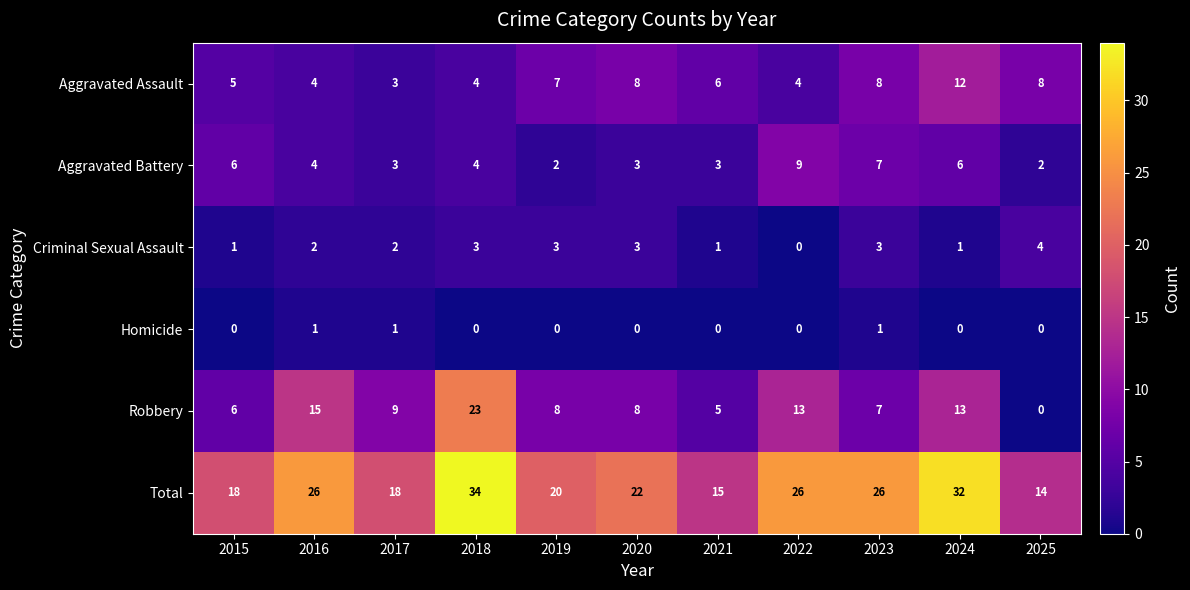

Where does the Aggravated Assault series first go above 6?

2019